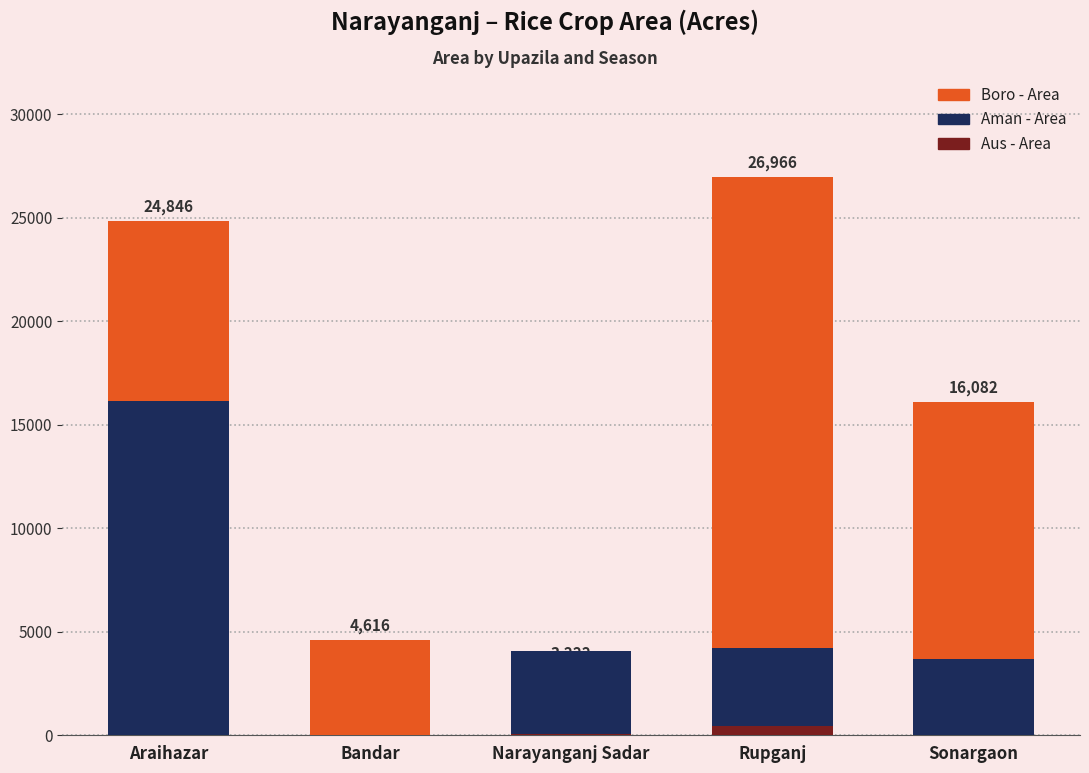

Where does the Boro - Area series first go above 16082?

Araihazar